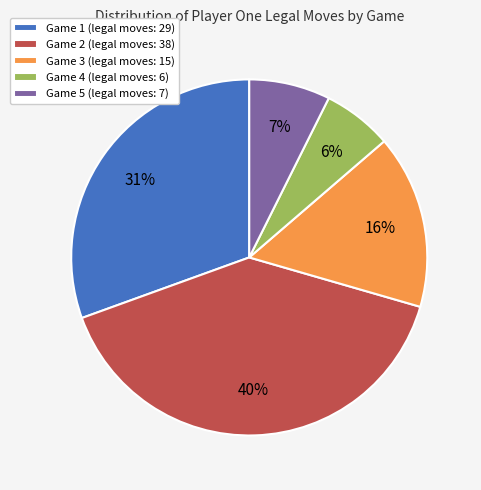

To the nearest percent, what percentage of the pie is Game 2 (legal moves: 38)?

40%